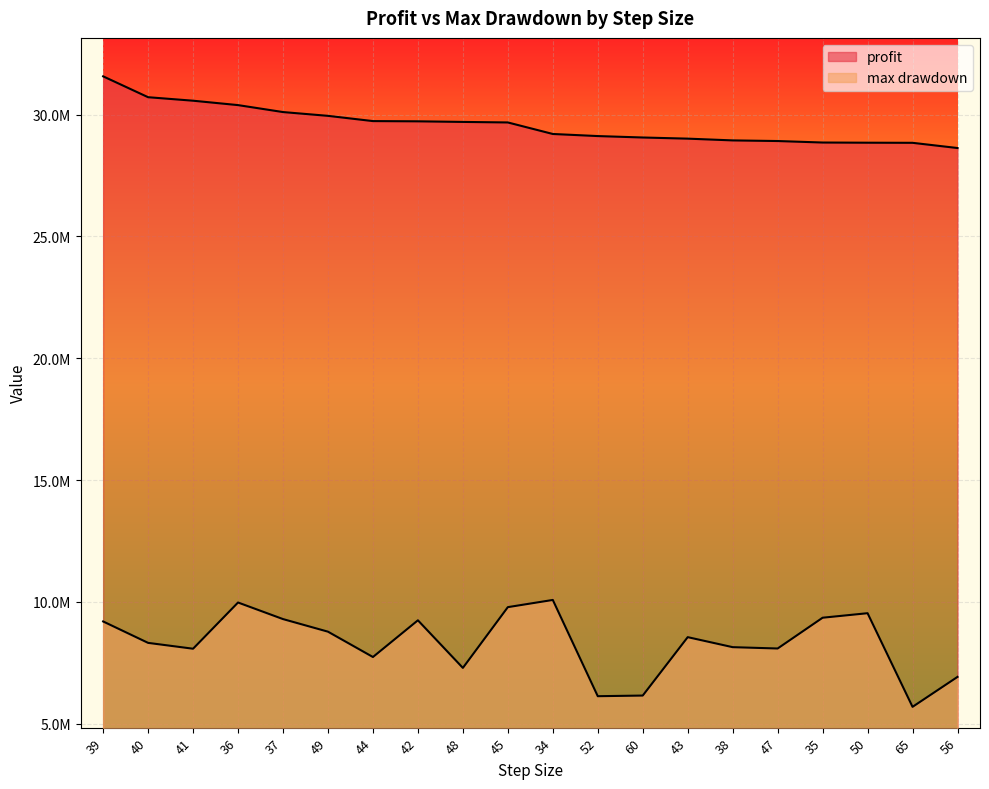

True or false: profit and max drawdown cross at least once.

False